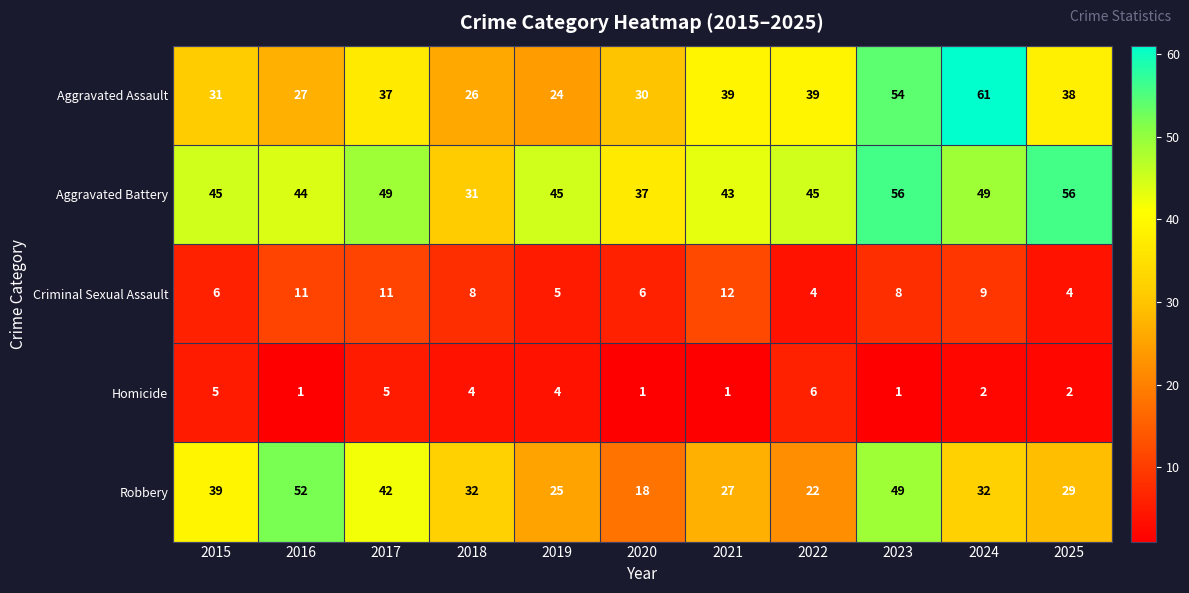

Which series changed the most between 2016 and 2019?

Robbery